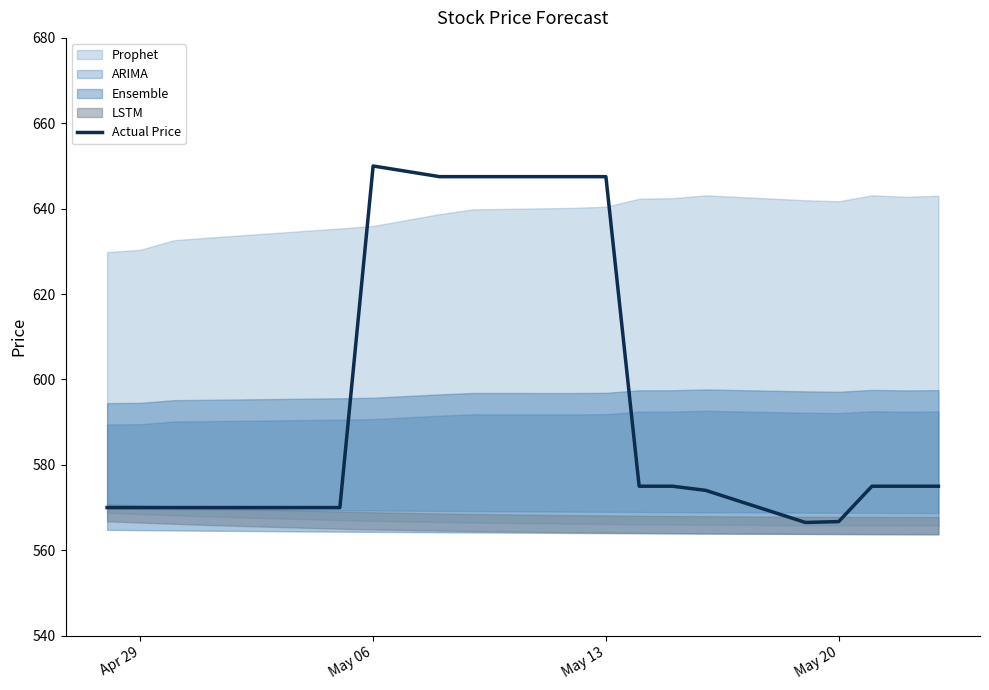

What is the lowest value of the Actual Price series?

566.5